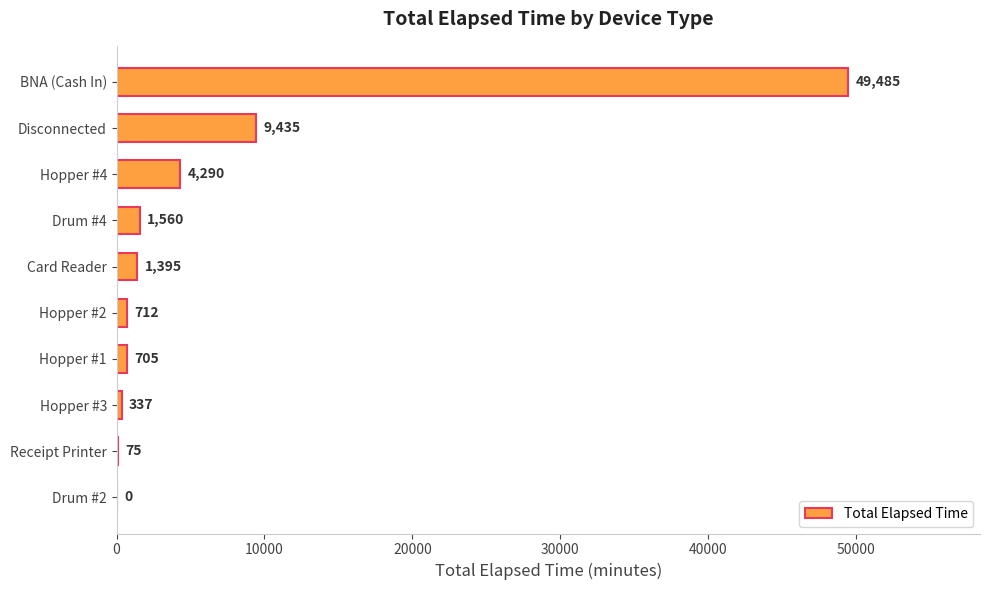

At which label is the value closest to 24742?

Disconnected